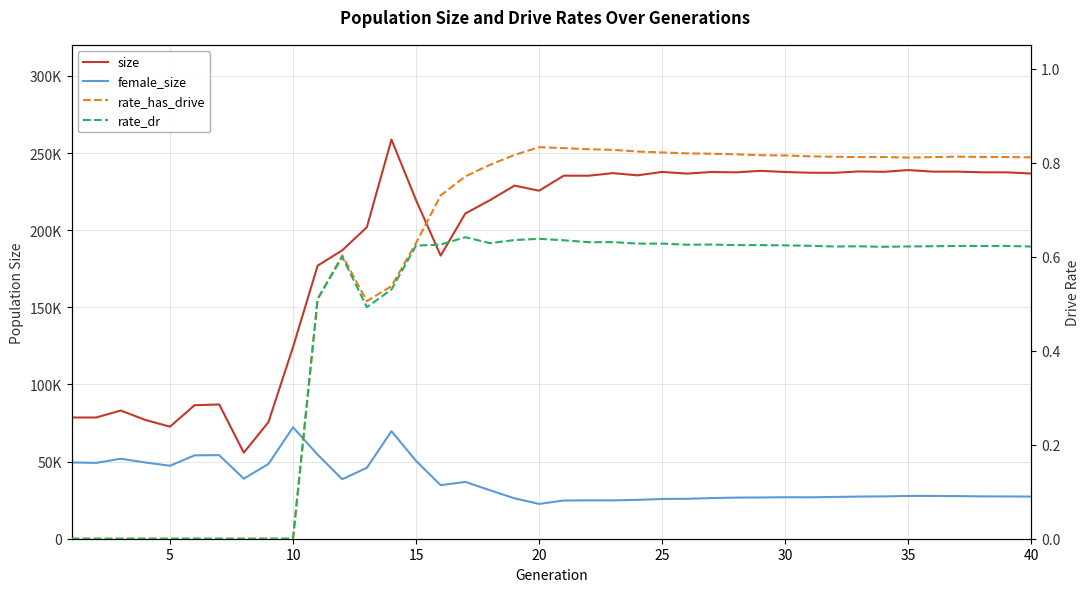

True or false: size and rate_dr cross at least once.

False